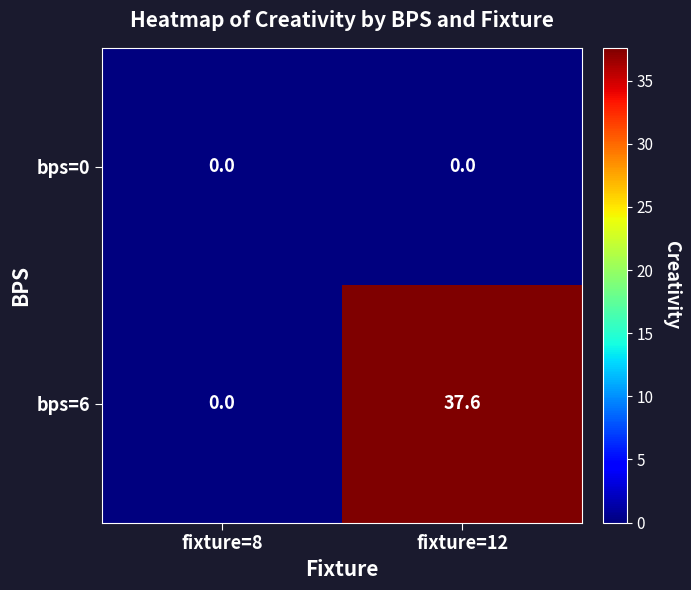

How many series are shown in this chart?

2